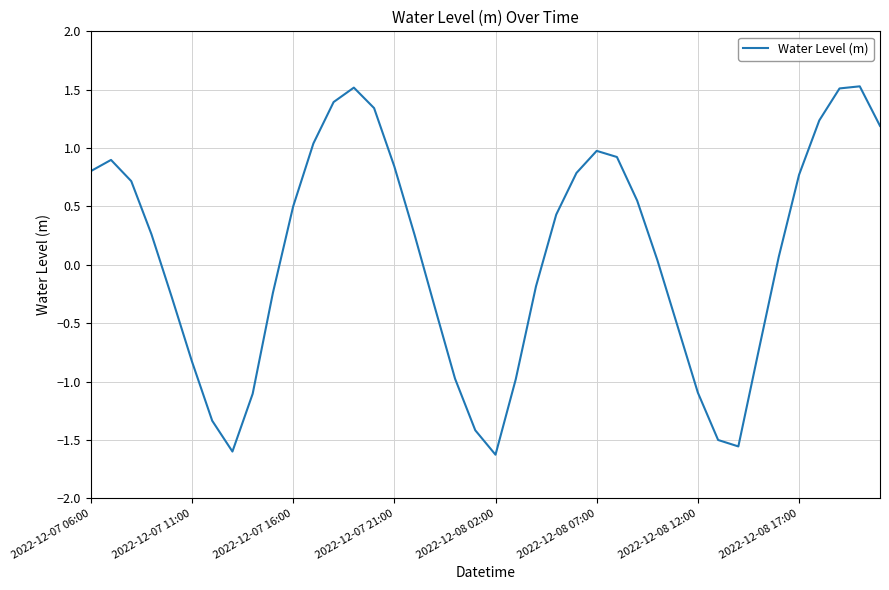

True or false: there are more than 1 points higher than both neighbors.

True